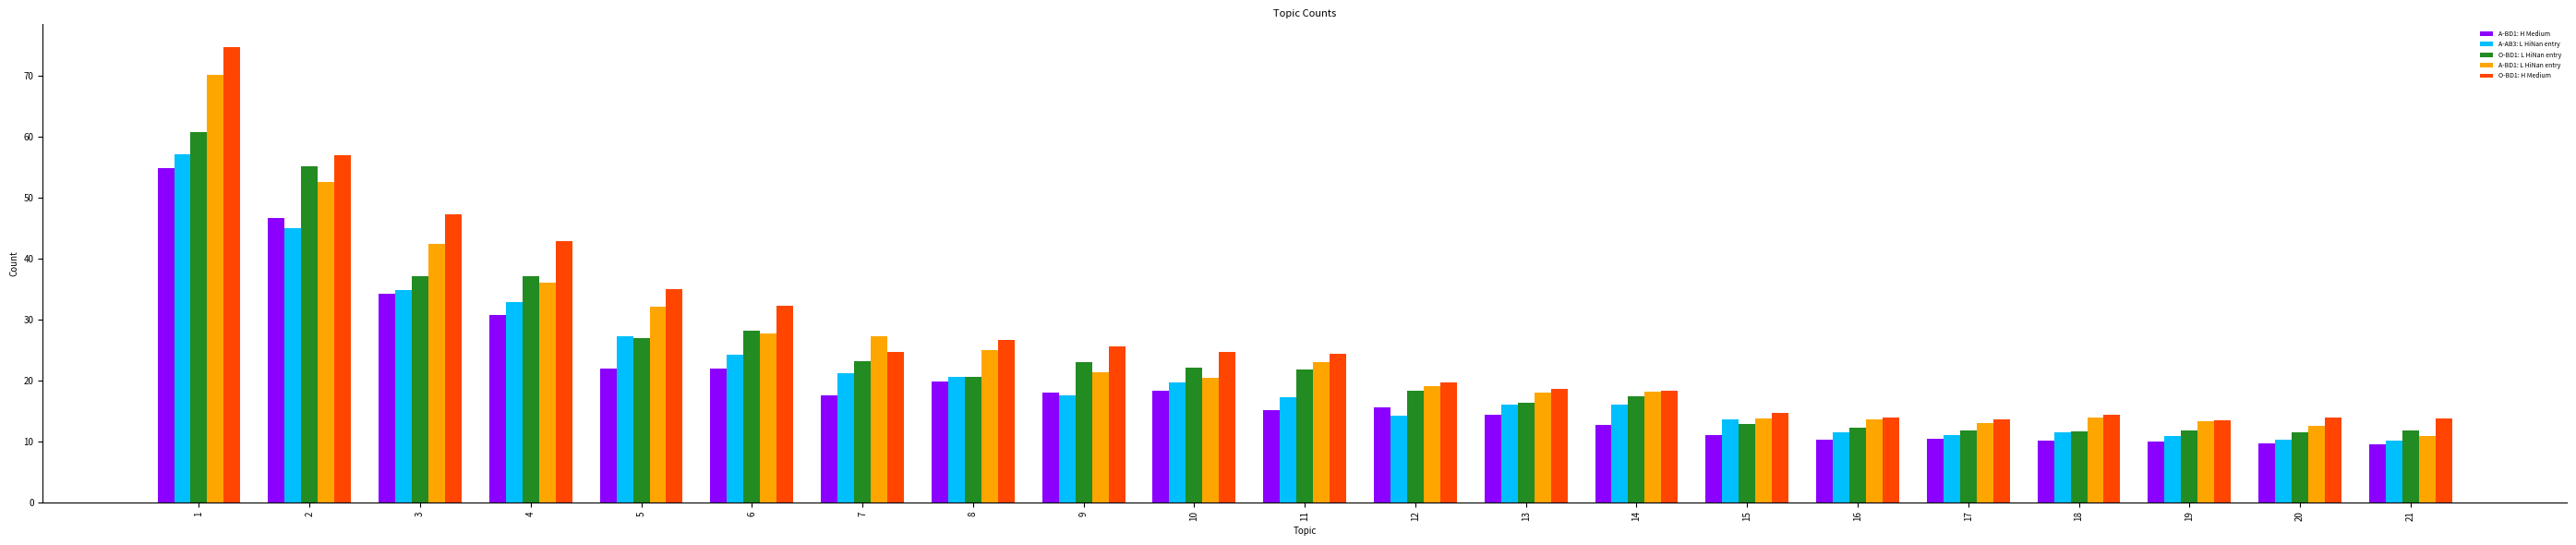

Which series has the largest total across all categories?

O-BD1: H Medium